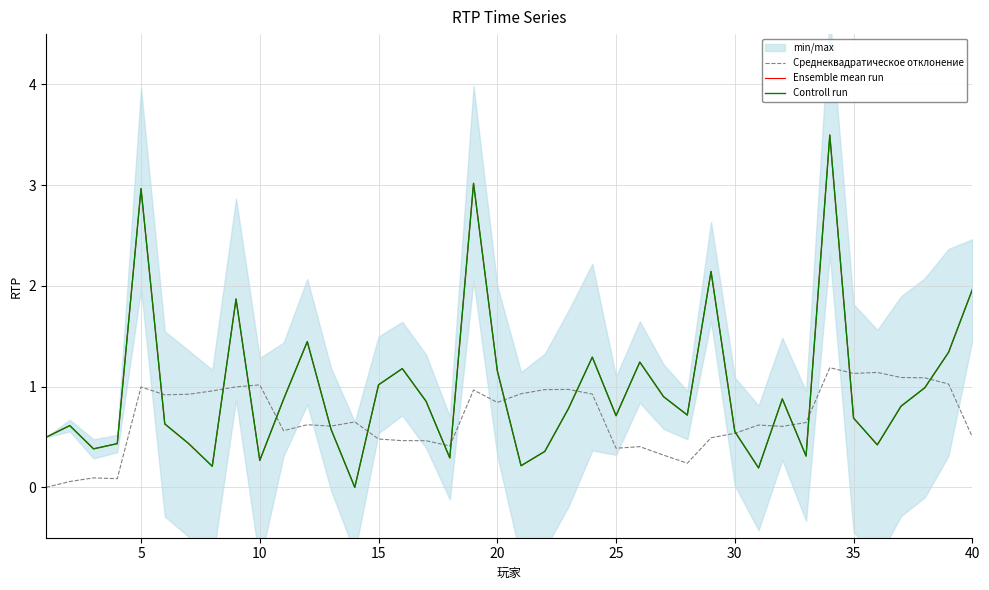

Which has a higher value, 10 or 10?

10